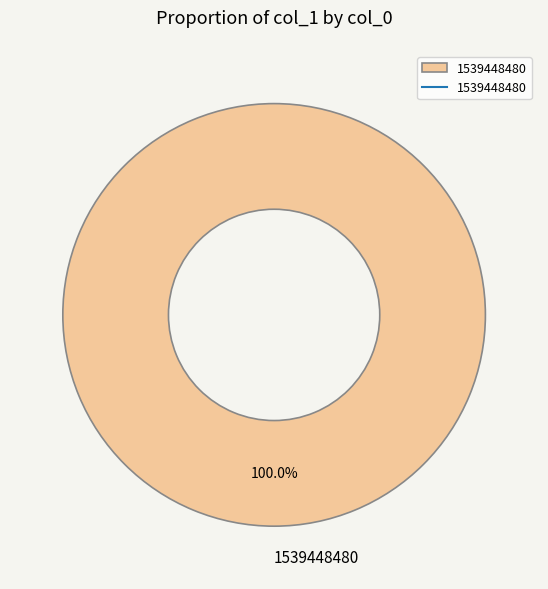

Rank the categories by value from lowest to highest.

1539448480